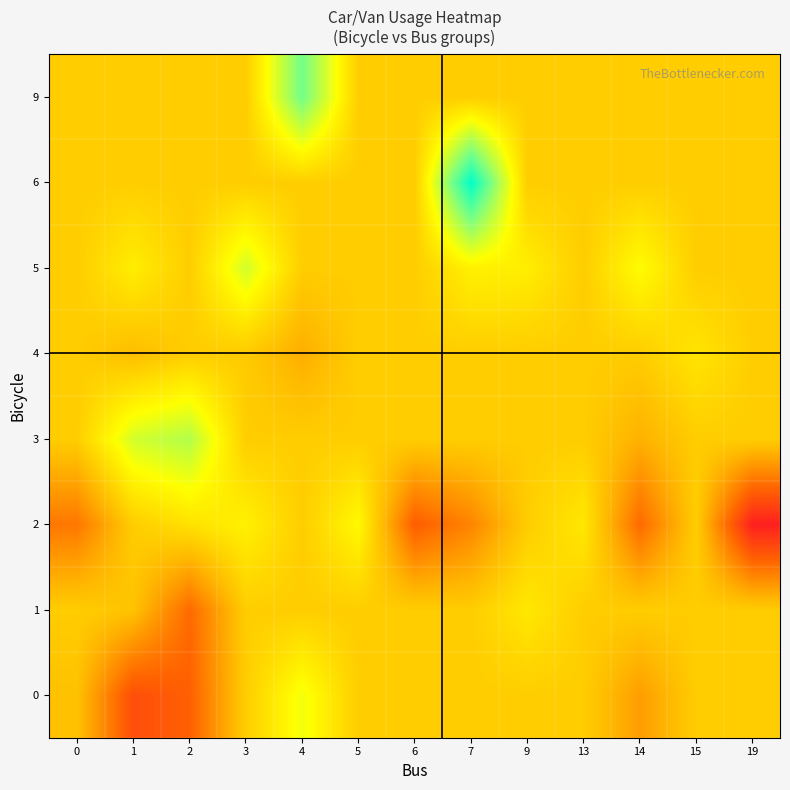

What is the total value across all series at 5?

751.2